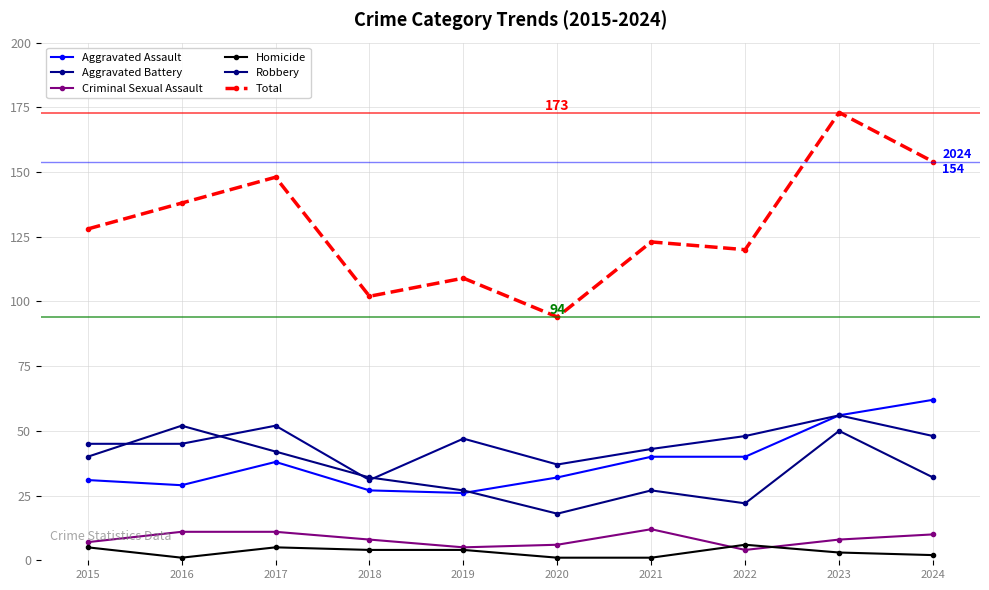

At which label does Criminal Sexual Assault first exceed 8?

2016